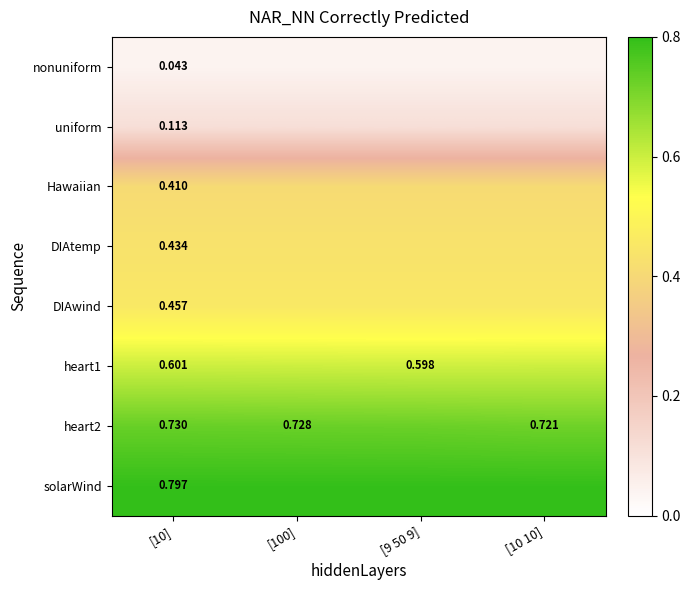

Count the number of categories in the chart.

4